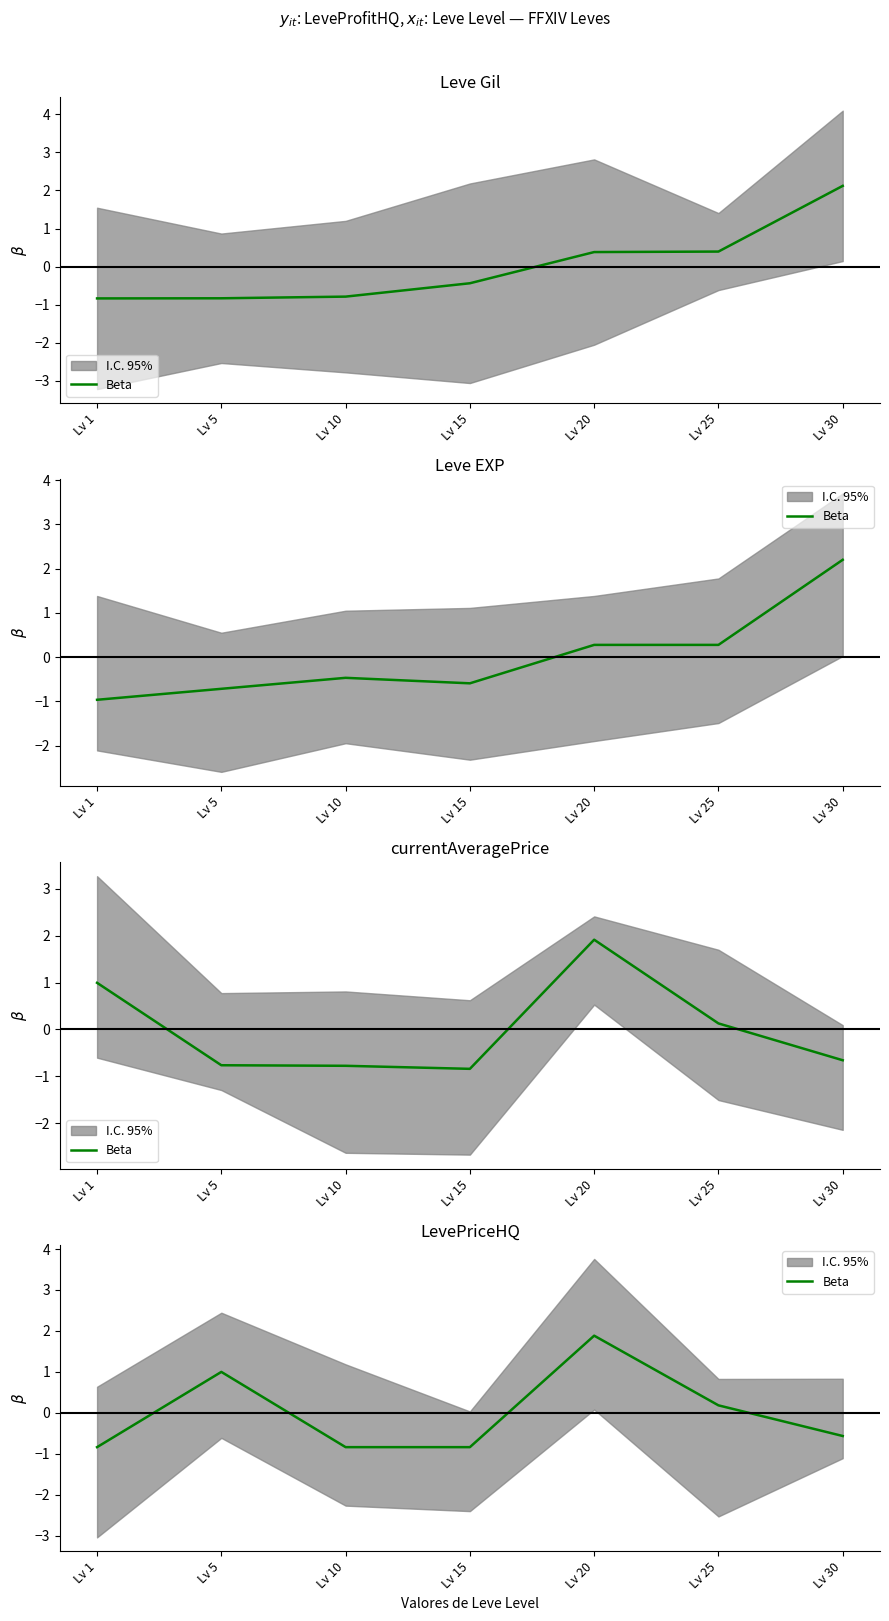

True or false: the data shows 0.2 at Lv 25.

True